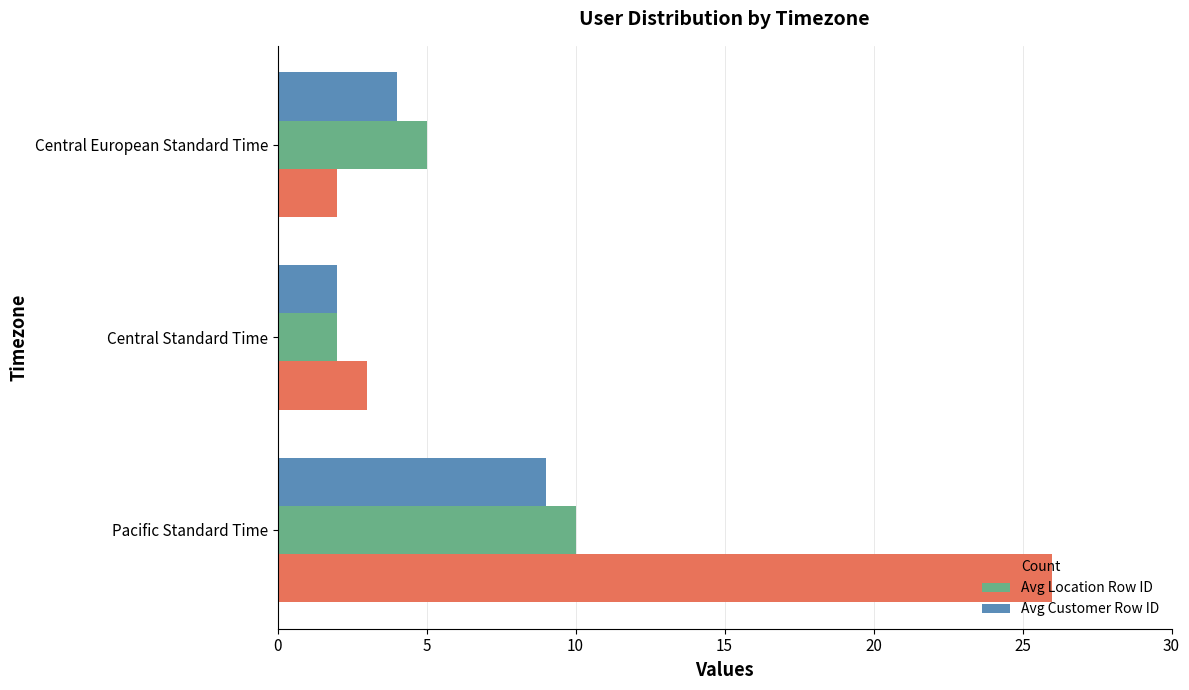

At how many categories does at least one series exceed 4?

2